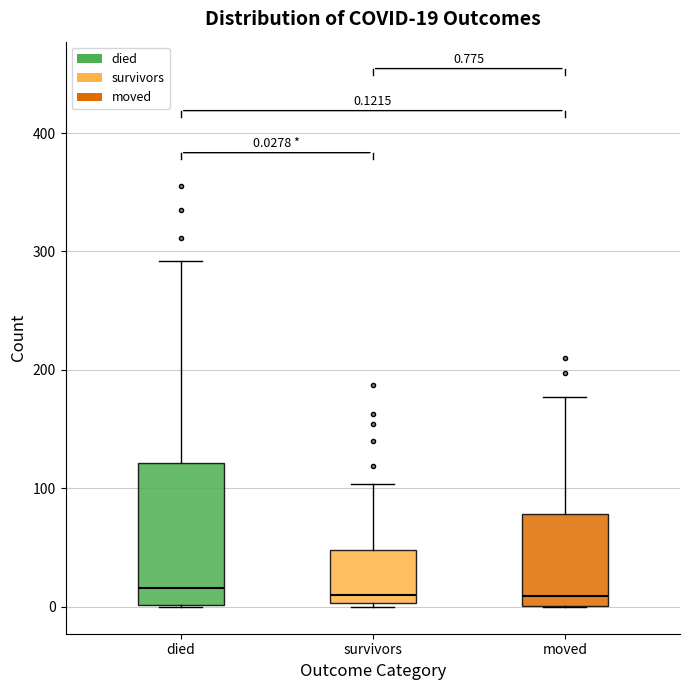

Which box is the tallest, from its lower edge to its upper edge?

died